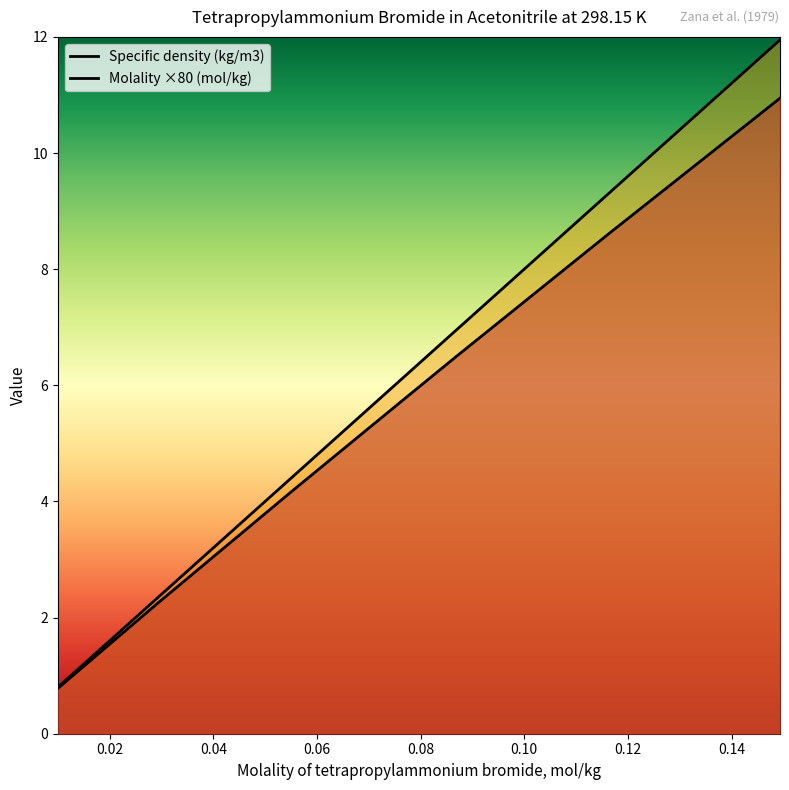

Between 0.02188 and 0.05477, which series saw the biggest shift?

Molality (mol/kg)